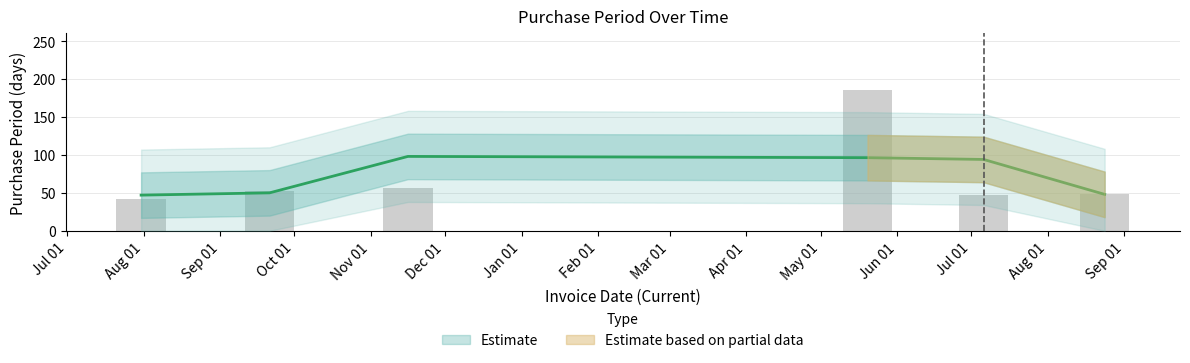

What is the minimum value shown in the chart?

42